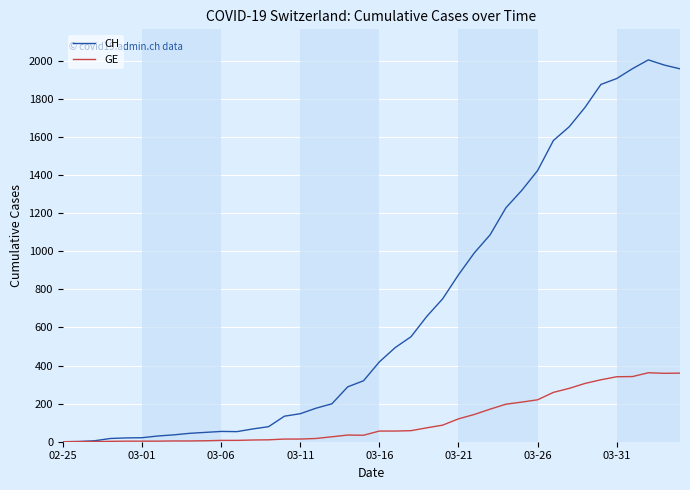

What is the sum of all CH values?

28201